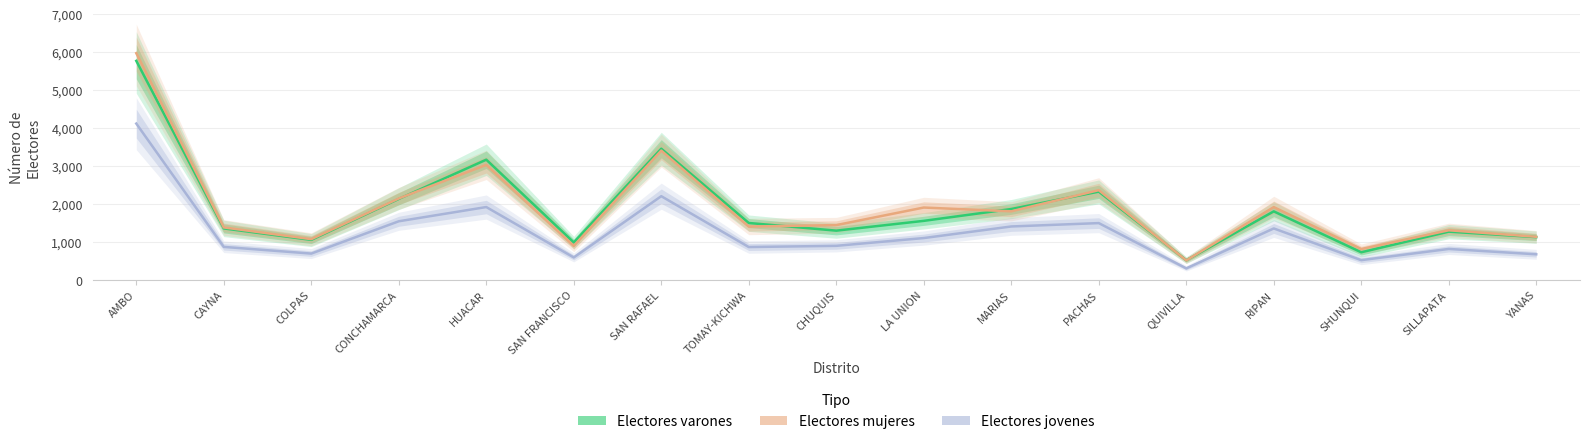

Which series has the largest total across all categories?

Electores mujeres